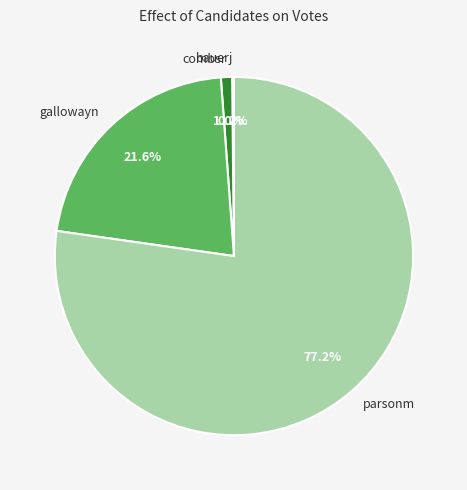

How much of the chart is everything except gallowayn?

78.4%